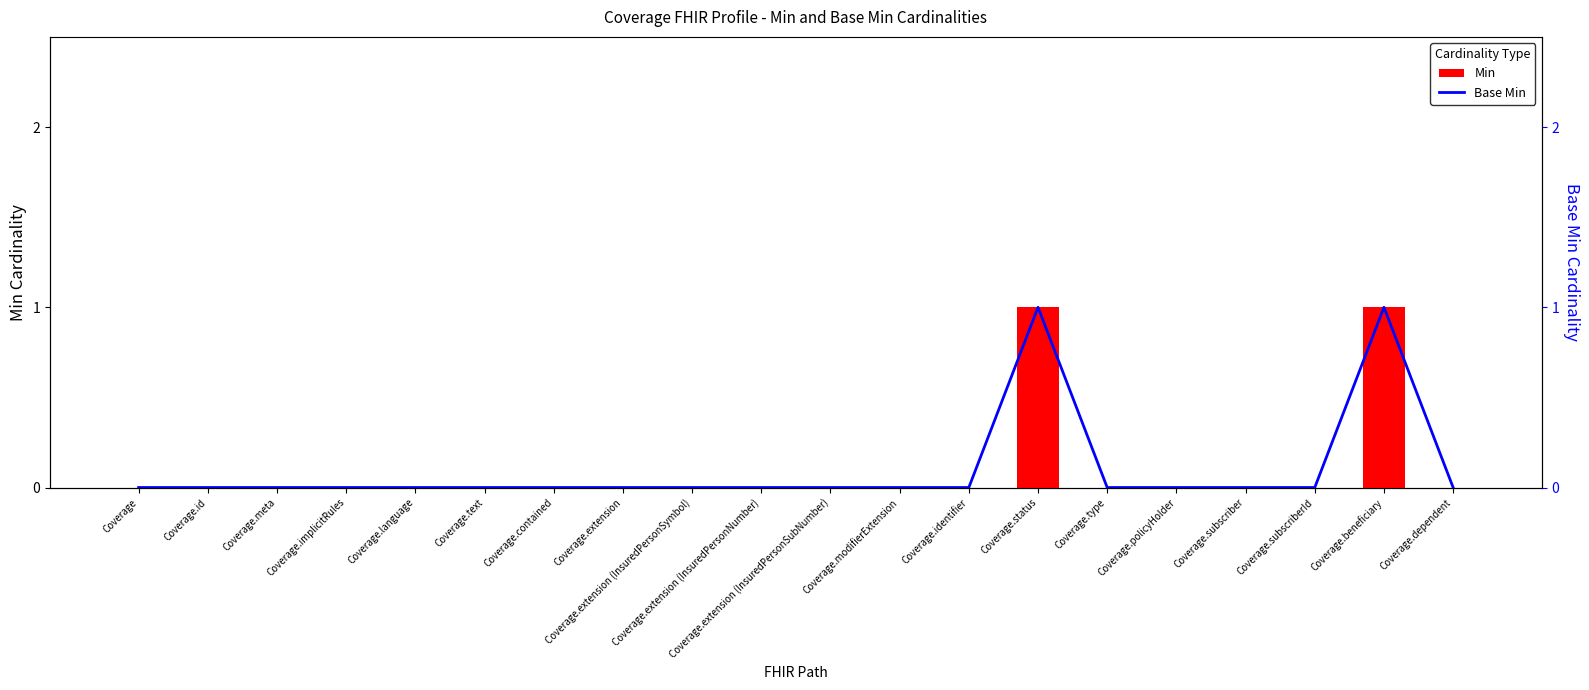

Between Coverage.implicitRules and Coverage.text, which series saw the biggest shift?

Min